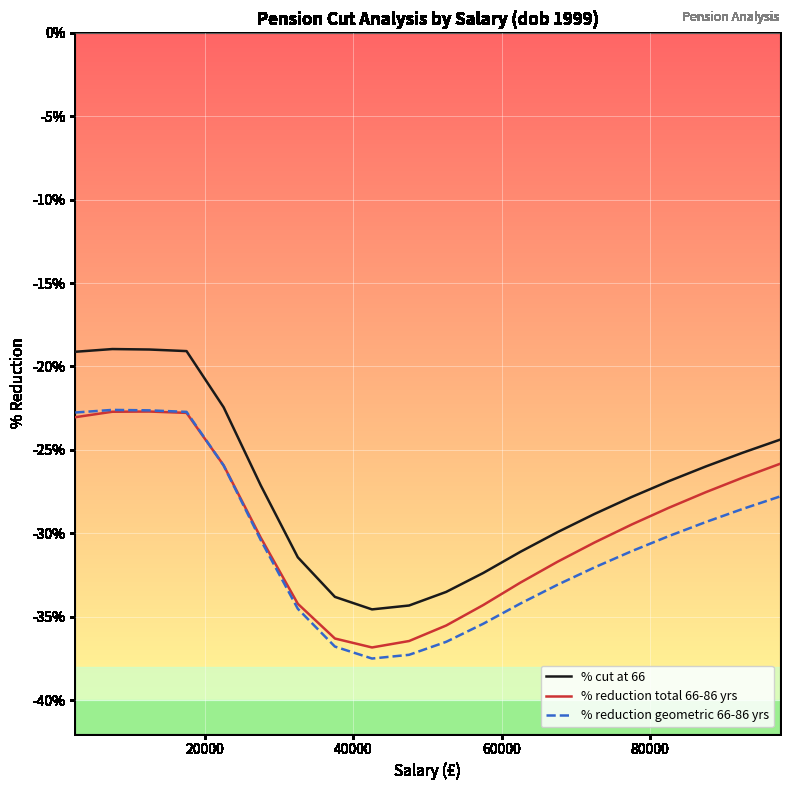

What are all the series names shown in the legend?

% cut at 66, % reduction total 66-86 yrs, % reduction geometric 66-86 yrs